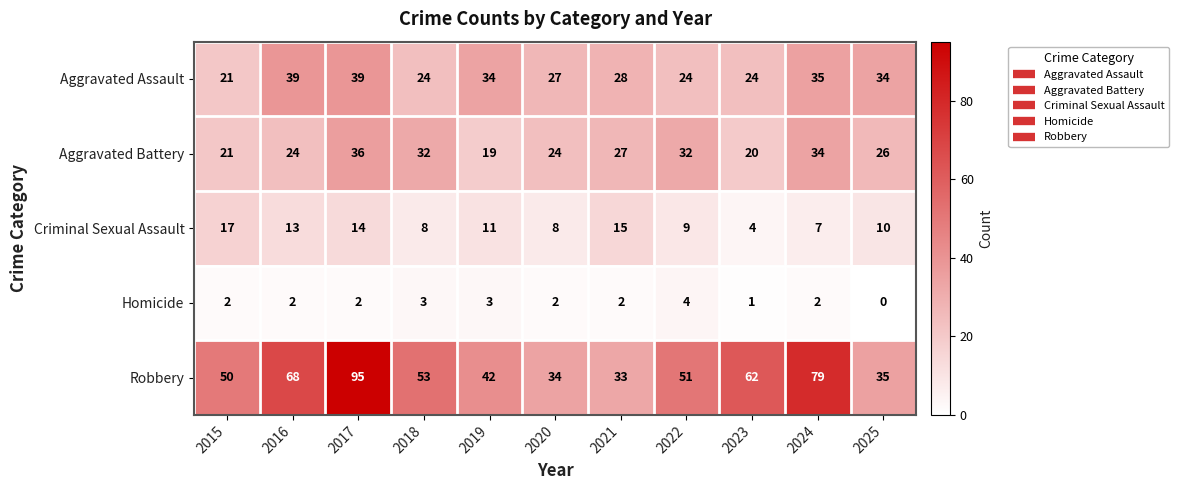

What is the total value across all series at 2020?

95